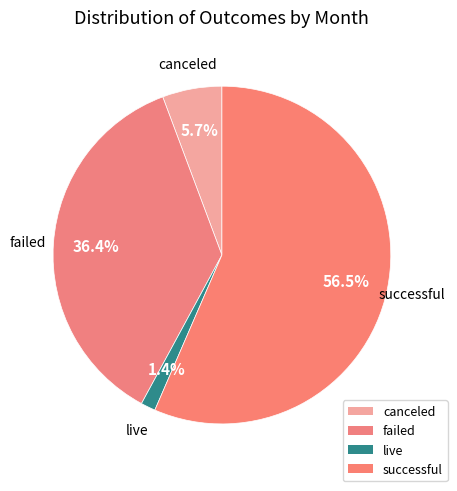

Approximately how many times larger is the value at canceled compared to live?

4.1